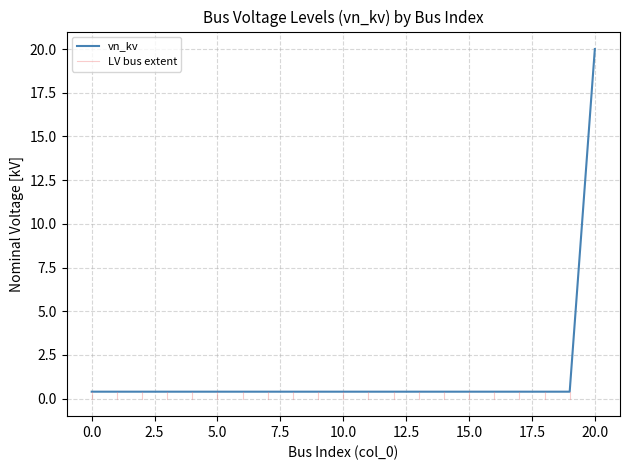

Rank the categories by value from highest to lowest.

20, 0, 1, 2, 3, 4, 5, 6, 7, 8, 9, 10, 11, 12, 13, 14, 15, 16, 17, 18, 19